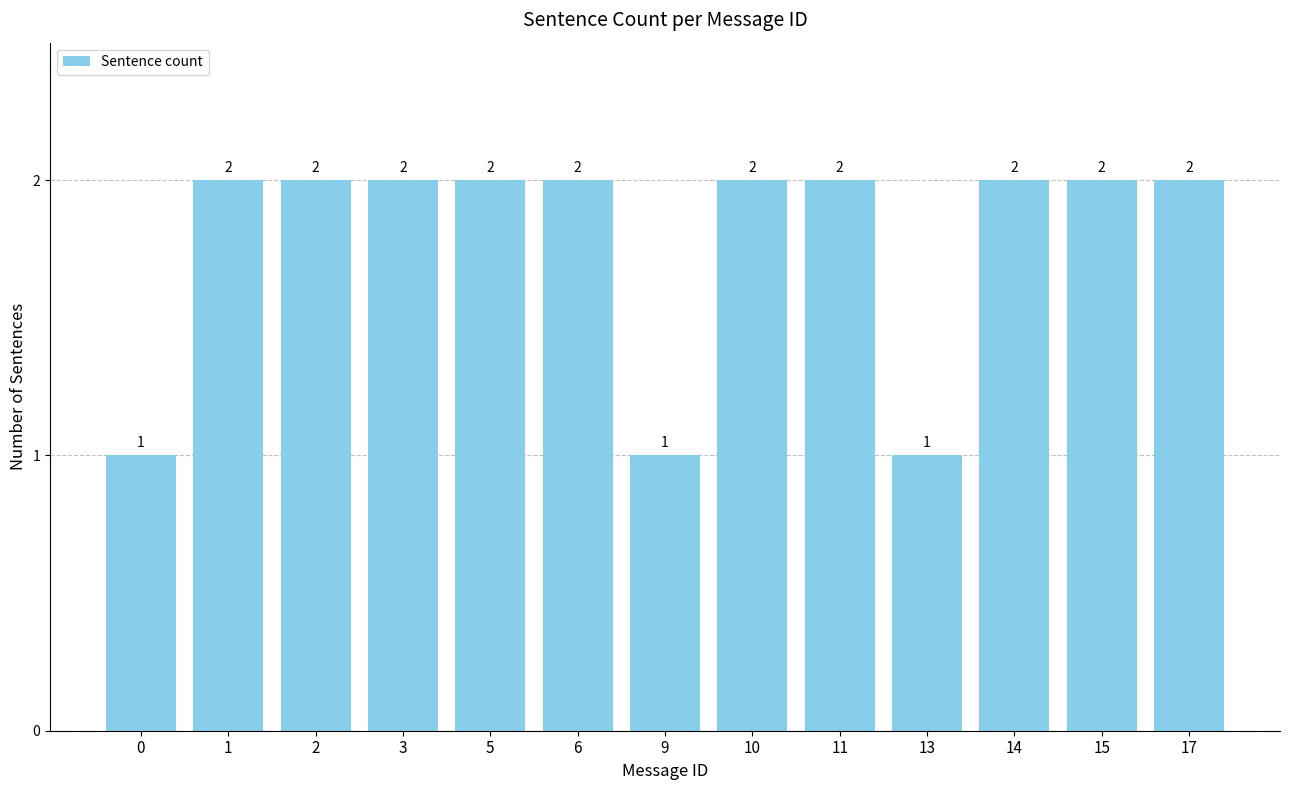

What is the value of the 3rd bar from the left?

2